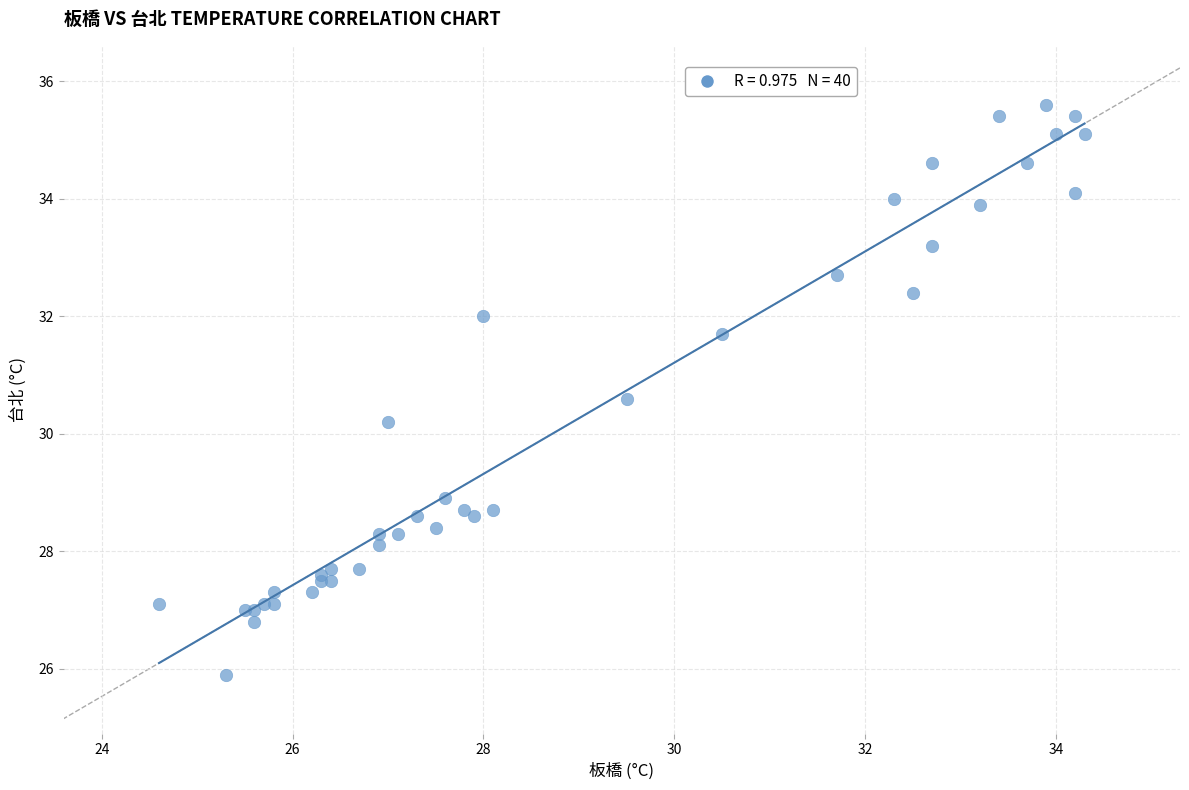

What Y value in the scatter plot is closest to 30?

30.2